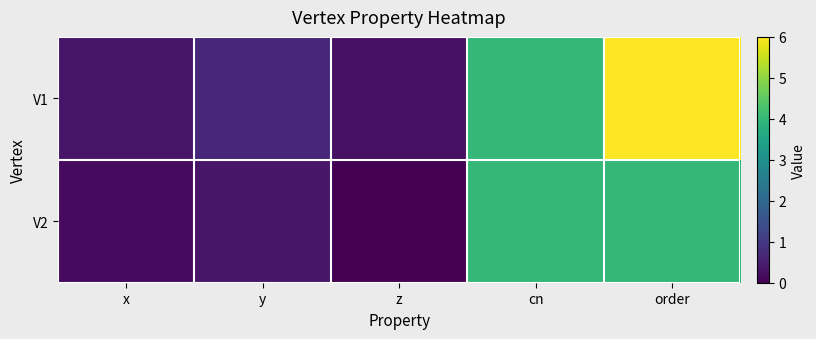

Reading left to right, extract all data points from this chart.

V1: x=0.3	y=0.7	z=0.3	cn=4.0	order=6.0
V2: x=0.2	y=0.4	z=0.0	cn=4.0	order=4.0